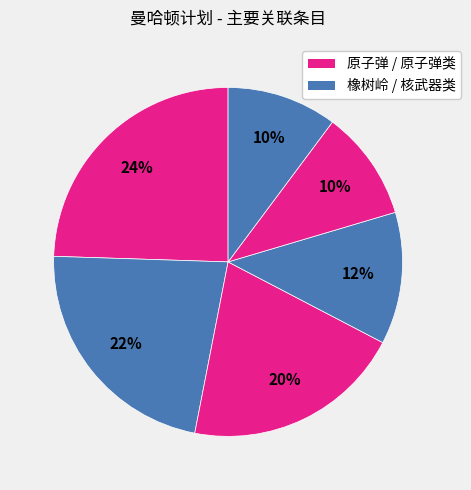

How many slices are in this pie chart?

6